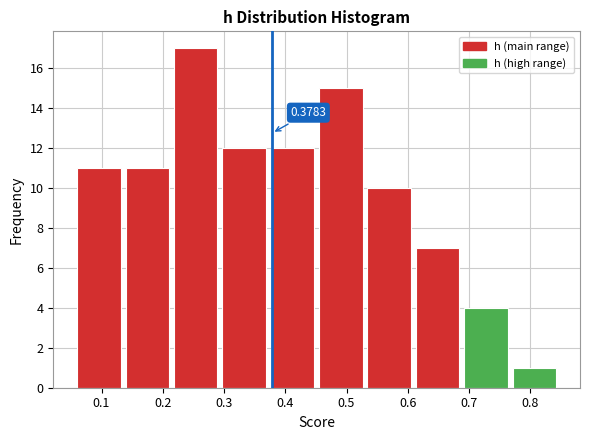

Which range on the x-axis has the tallest bar?

0.22 to 0.30